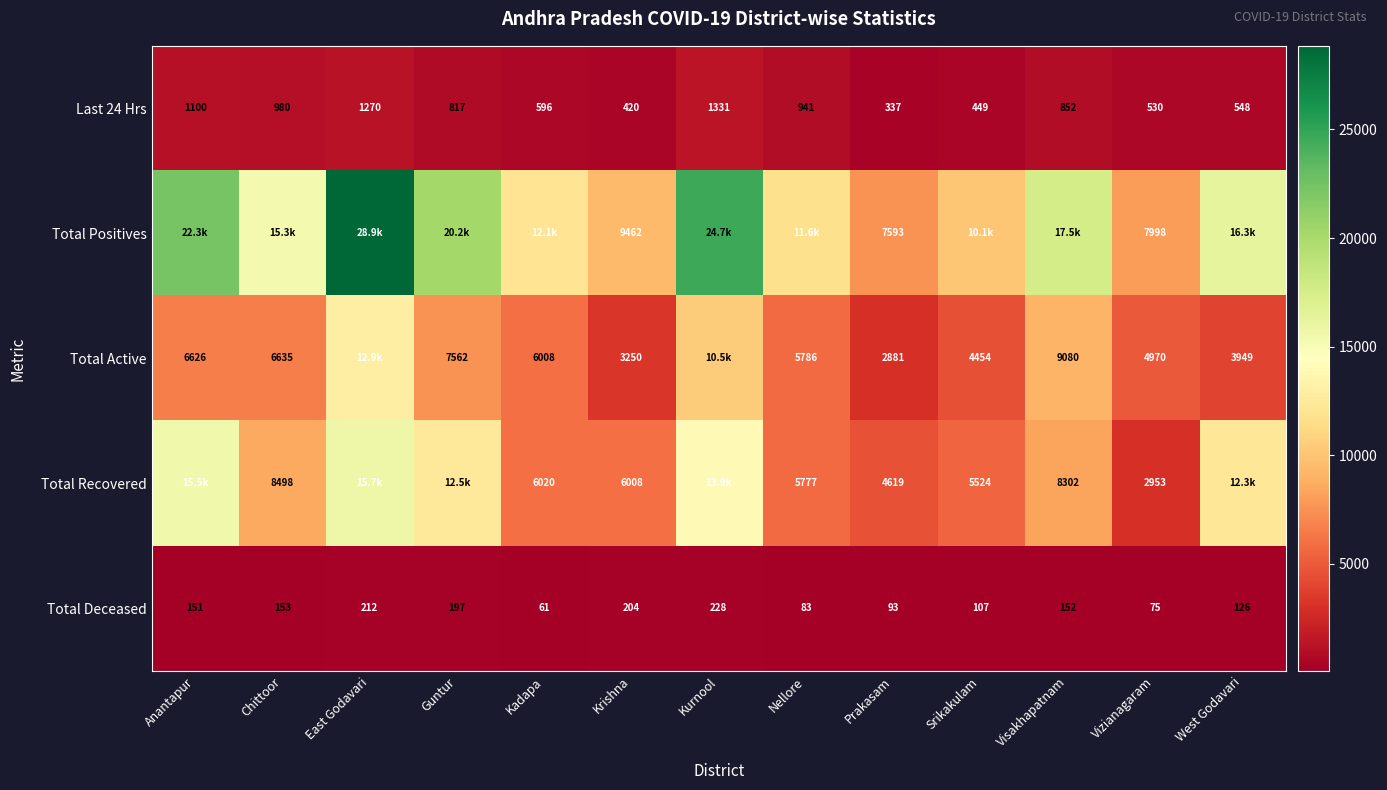

What is the total value across all series at Nellore?

24233